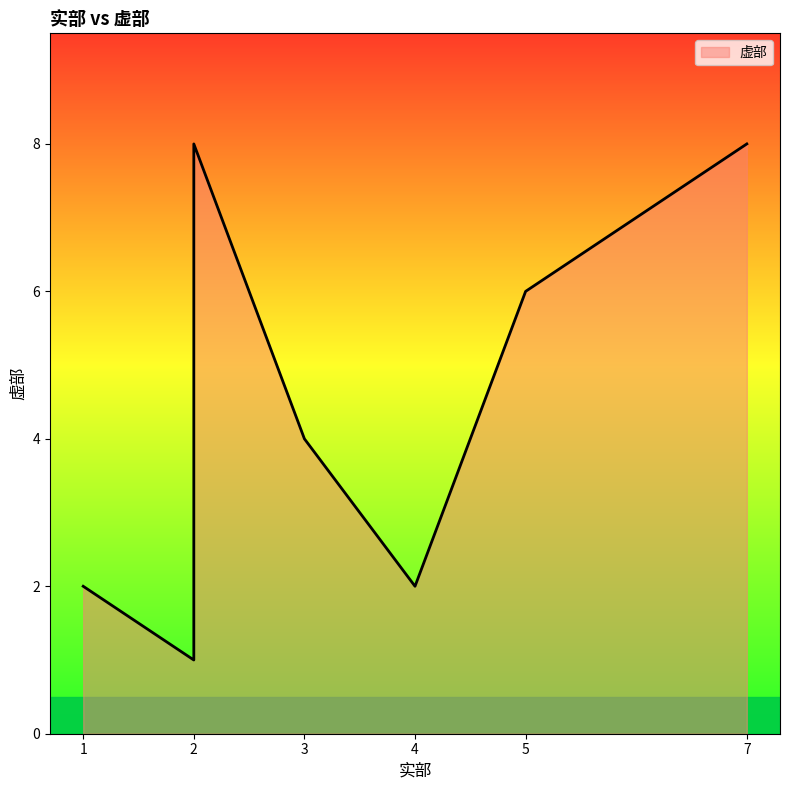

How many lines are shown in the chart?

1